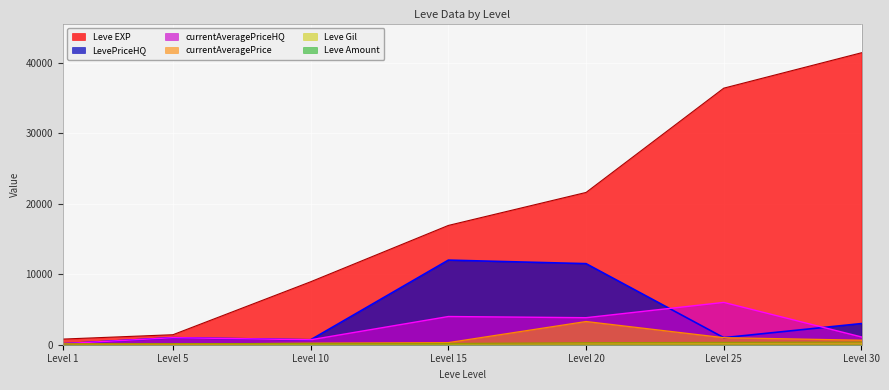

True or false: currentAveragePrice and currentAveragePriceHQ intersect in this chart.

False